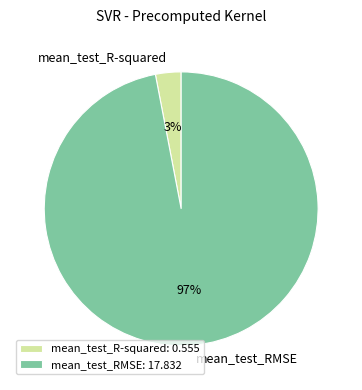

The mean_test_RMSE slice represents 97% of the pie. True or false?

True